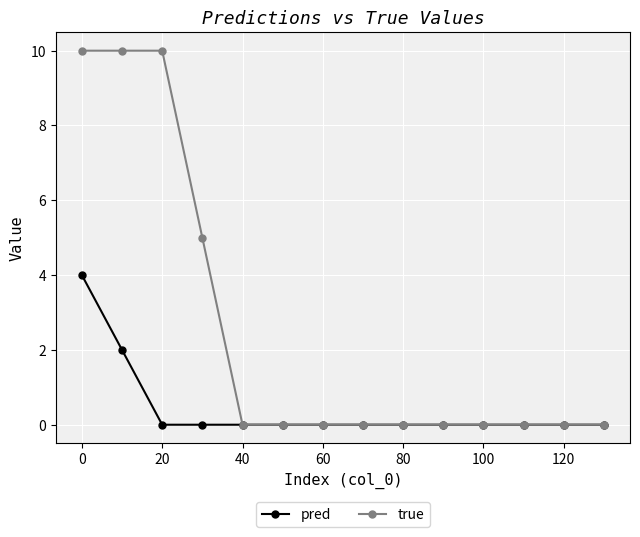

List the series in order of their overall mean, lowest first.

pred, true